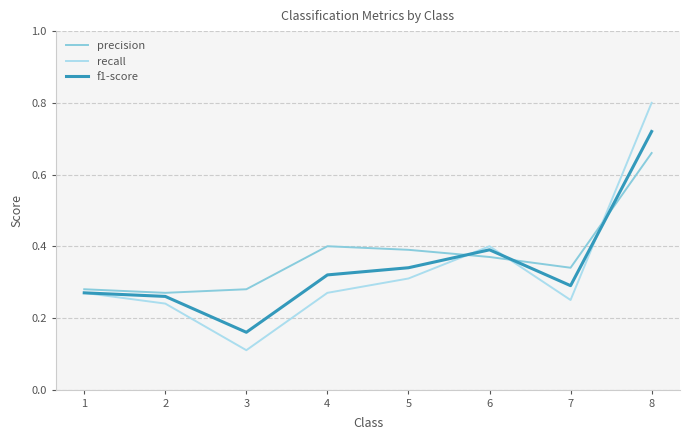

Which series has the widest spread of values?

recall